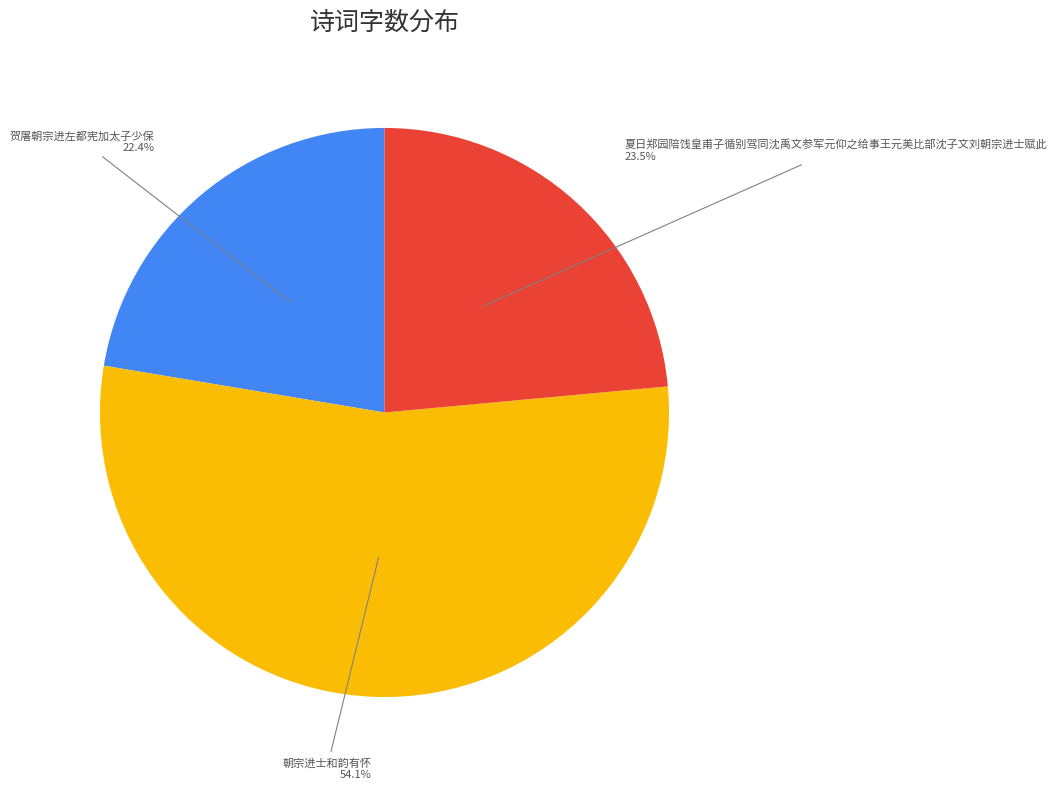

True or false: 朝宗进士和韵有怀 accounts for 54% of the total.

True